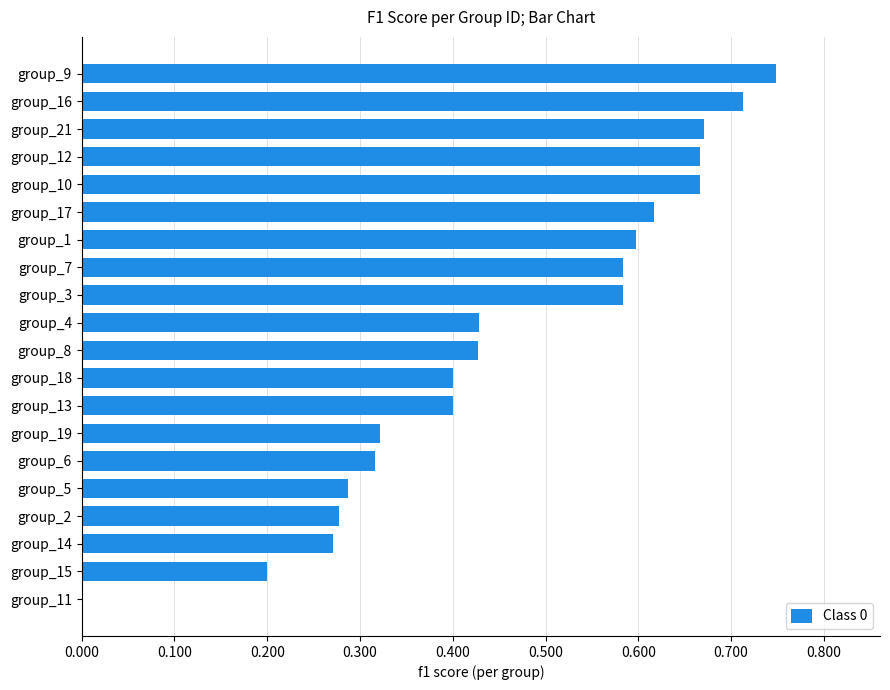

Count the number of categories in the chart.

20